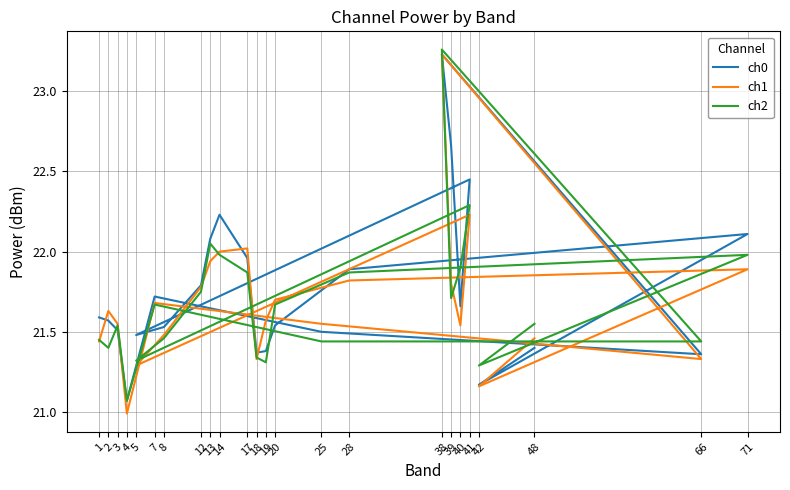

Between 25 and 3, which is larger?

3